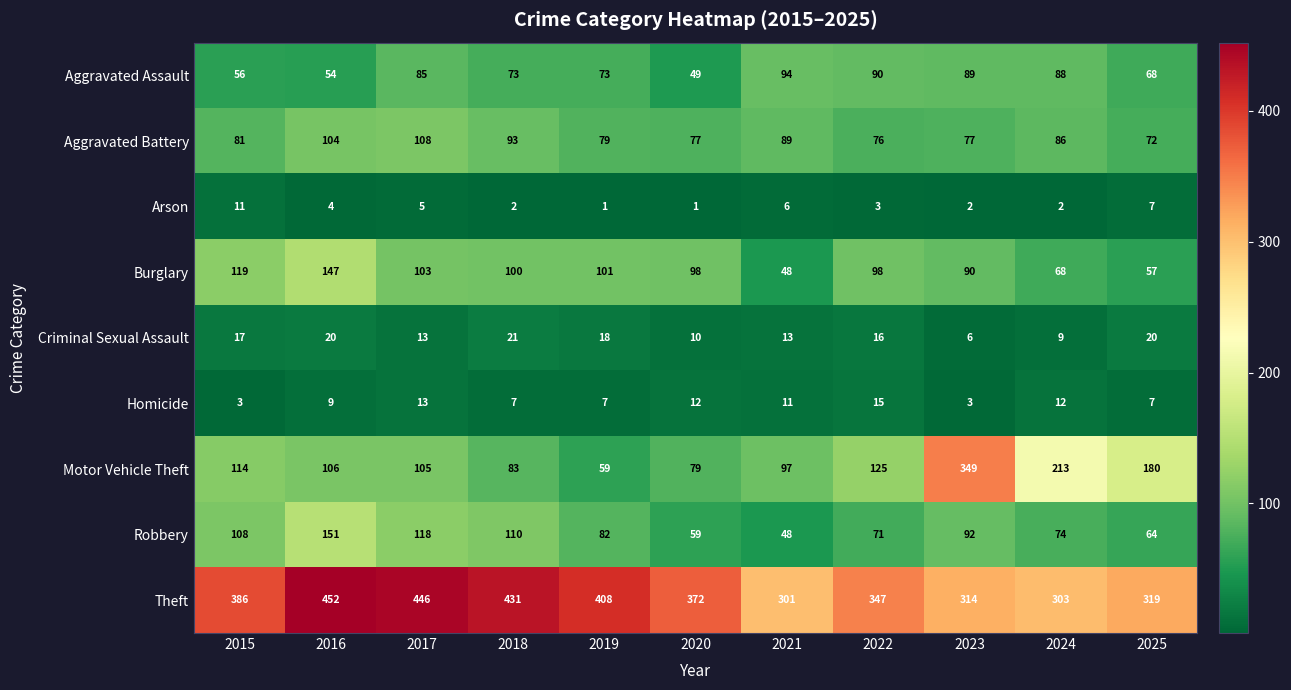

True or false: Theft has a value of 502 at 2022.

False